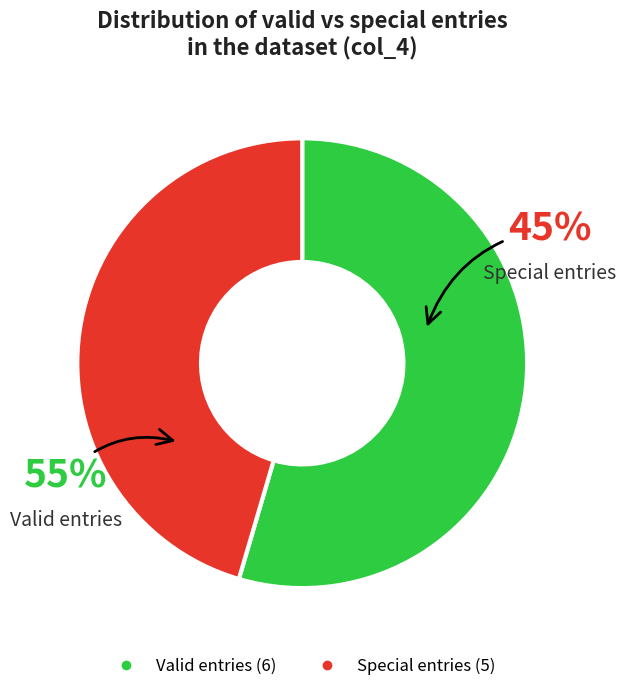

Is it true that 6 is 1% of the pie?

False